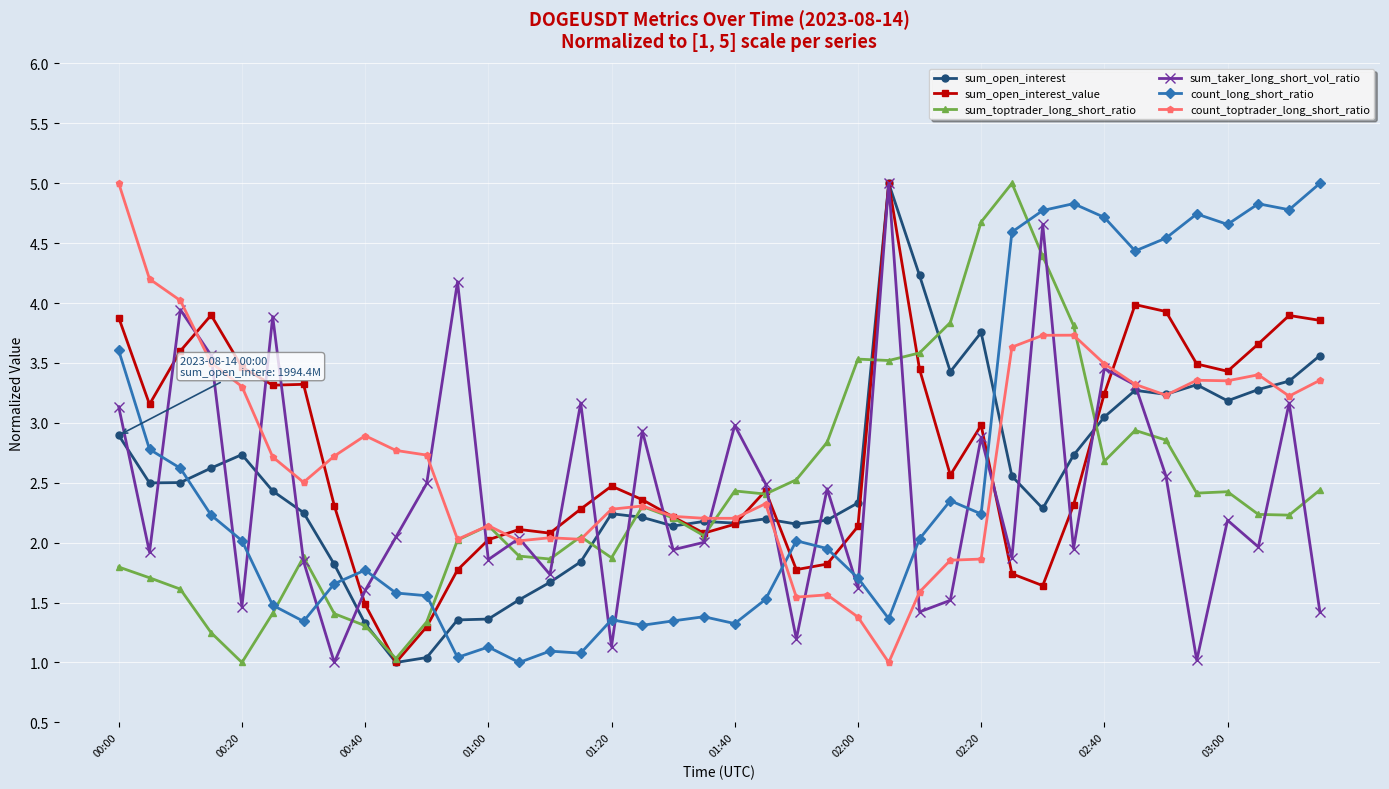

What is the value of the count_long_short_ratio point at the 1st from the left?

3.6